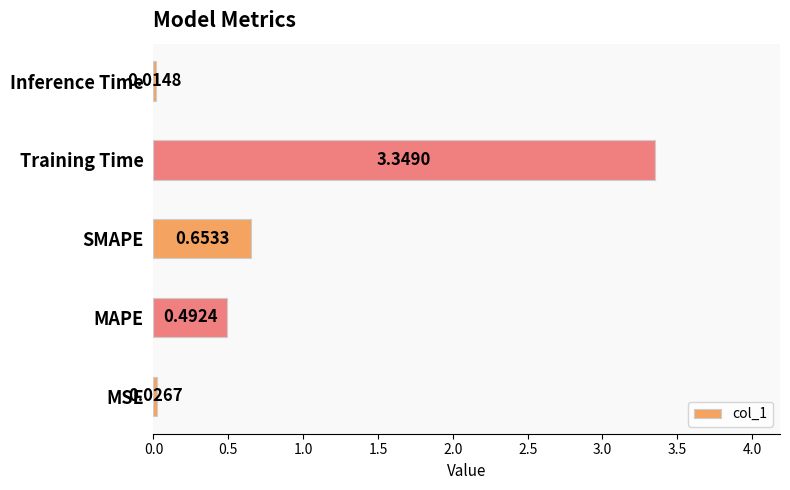

Rank the categories by value from lowest to highest.

Inference Time, MSE, MAPE, SMAPE, Training Time